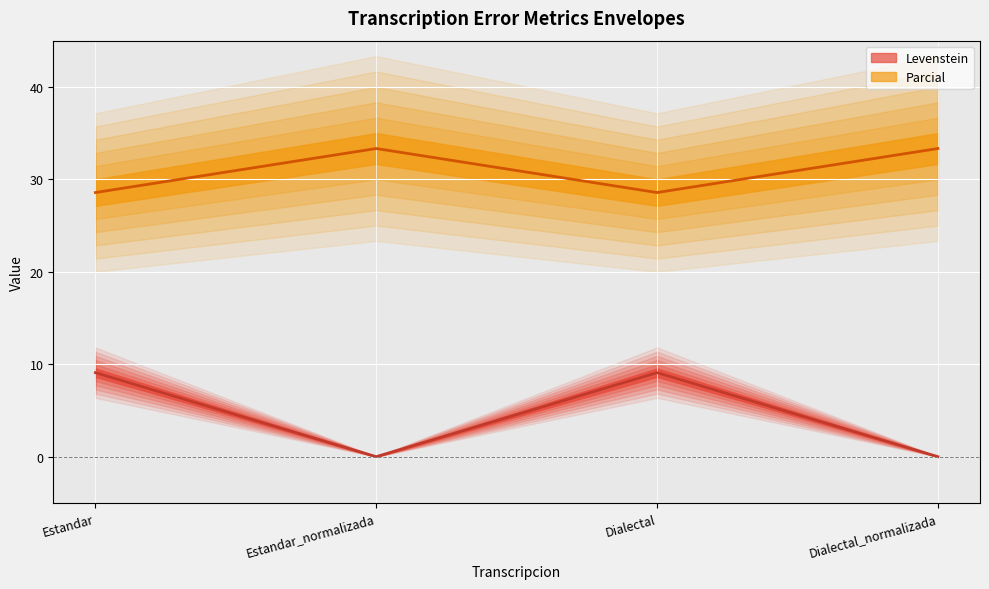

True or false: Parcial and Levenstein intersect in this chart.

False